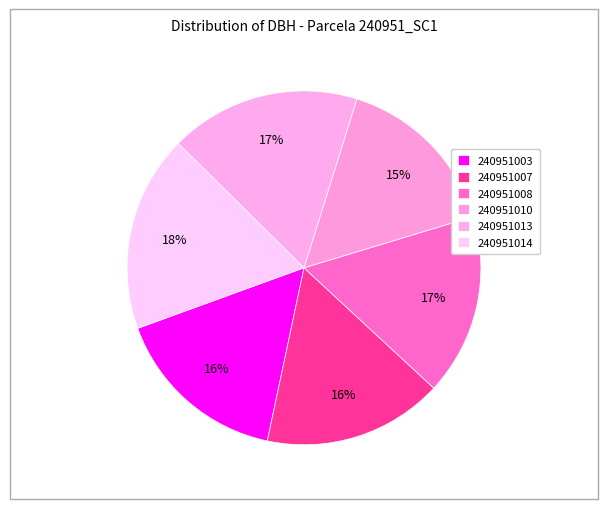

Count the number of slices in the pie.

6